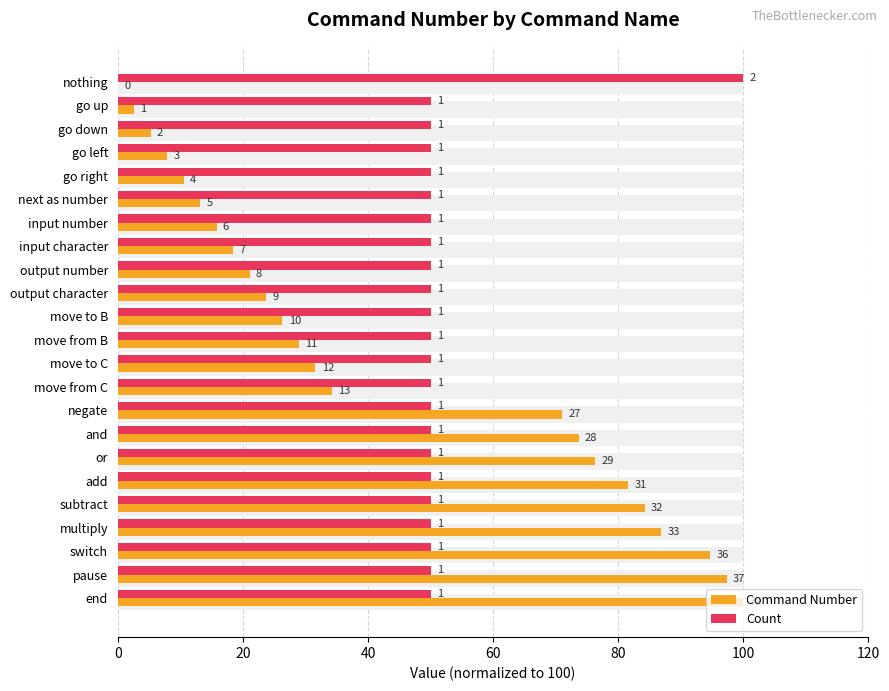

What is the average value of the Command Number series?

43.7